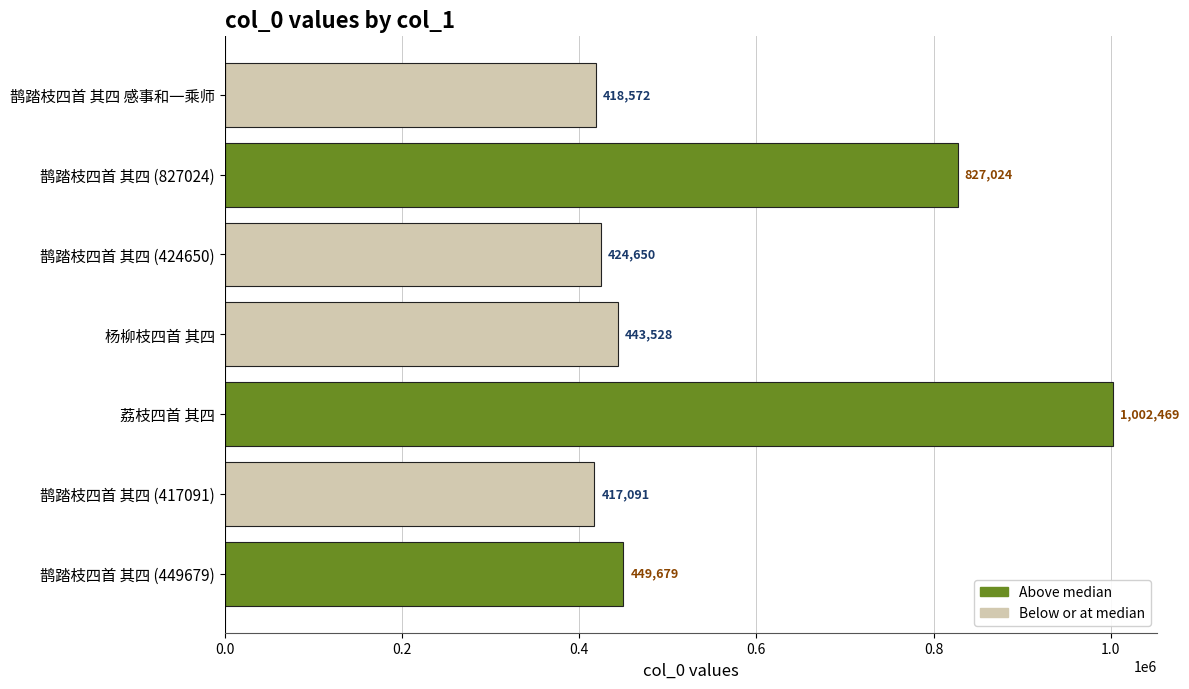

Are the bars grouped side by side (vs. stacked)?

No